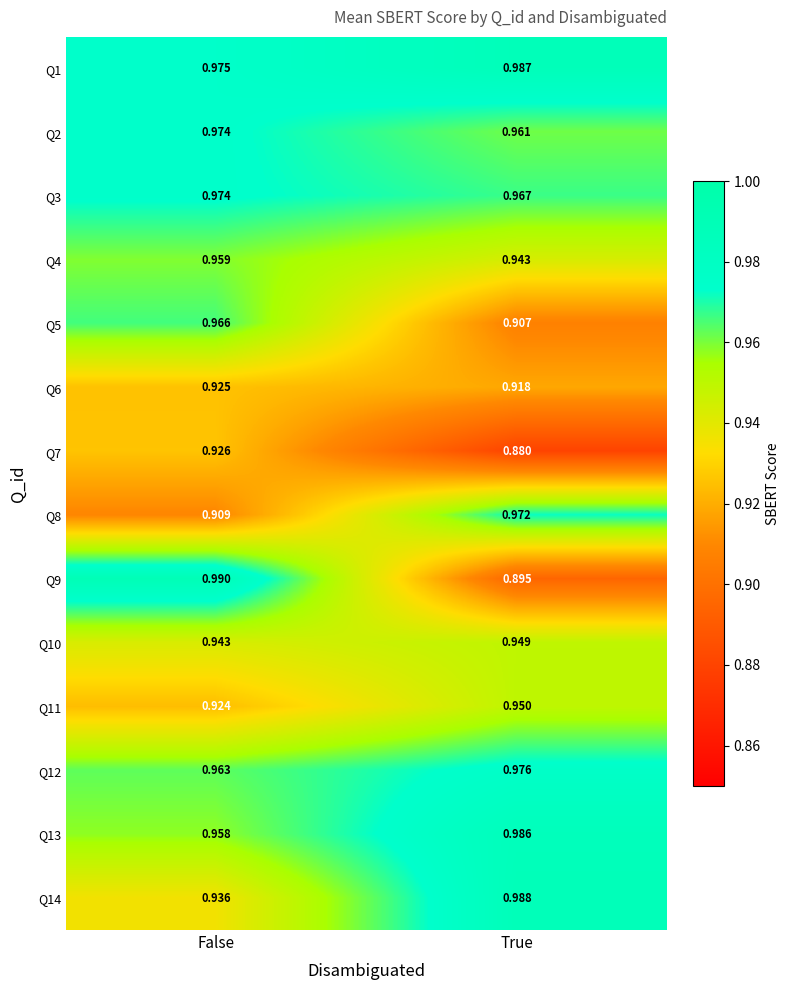

At which category is the sum across all series the highest?

False